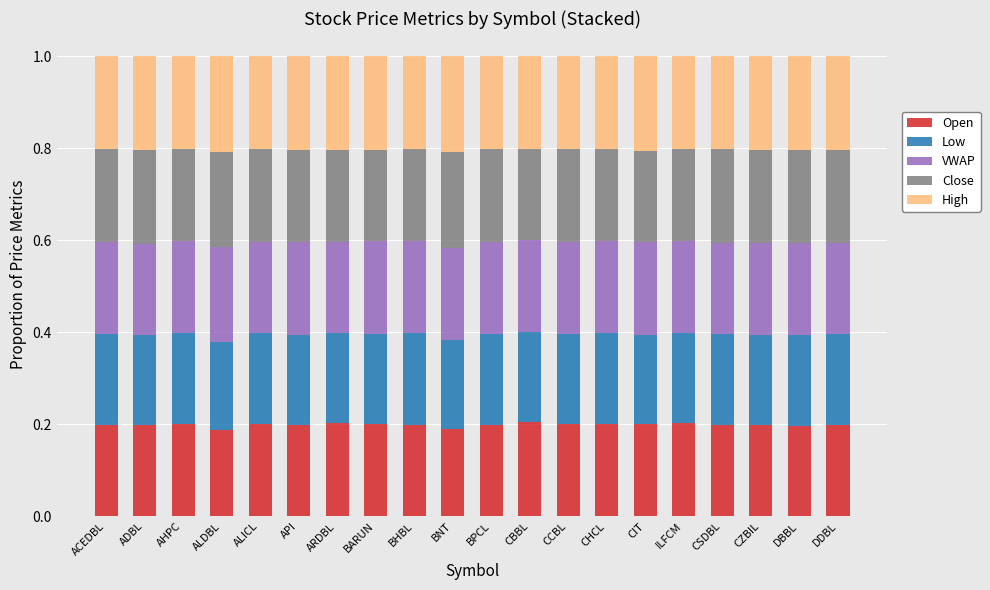

How many Open values are between 0 and 1?

20